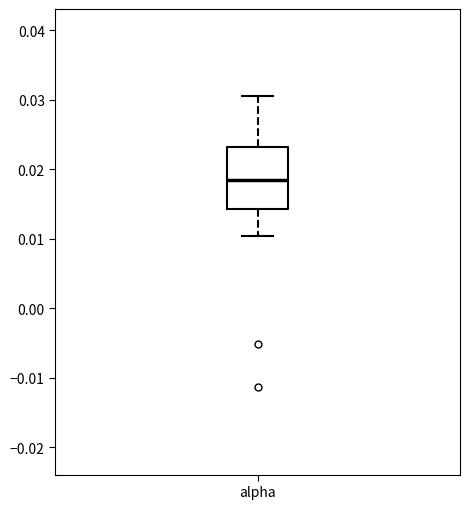

Transcribe this box plot: give where the median line is, the range the box spans, and where the two whiskers end, as read against the y-axis. The values are not printed on the chart, so give them approximately, as read against the axis.

median 0.018, box 0.014 to 0.023, whiskers 0.010 to 0.030